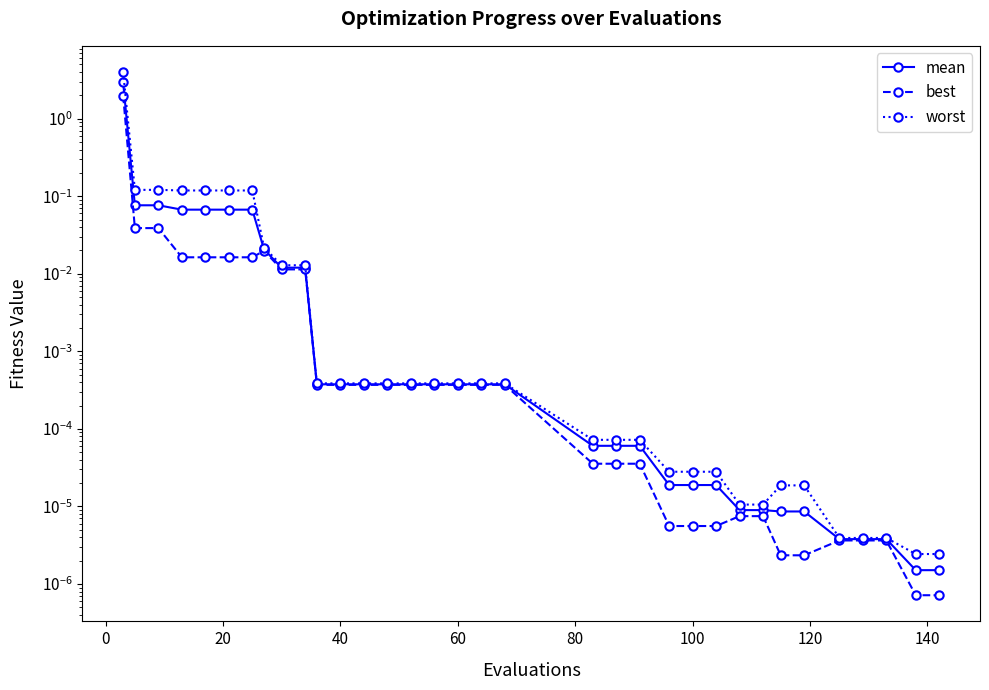

Which series has the largest total across all categories?

worst